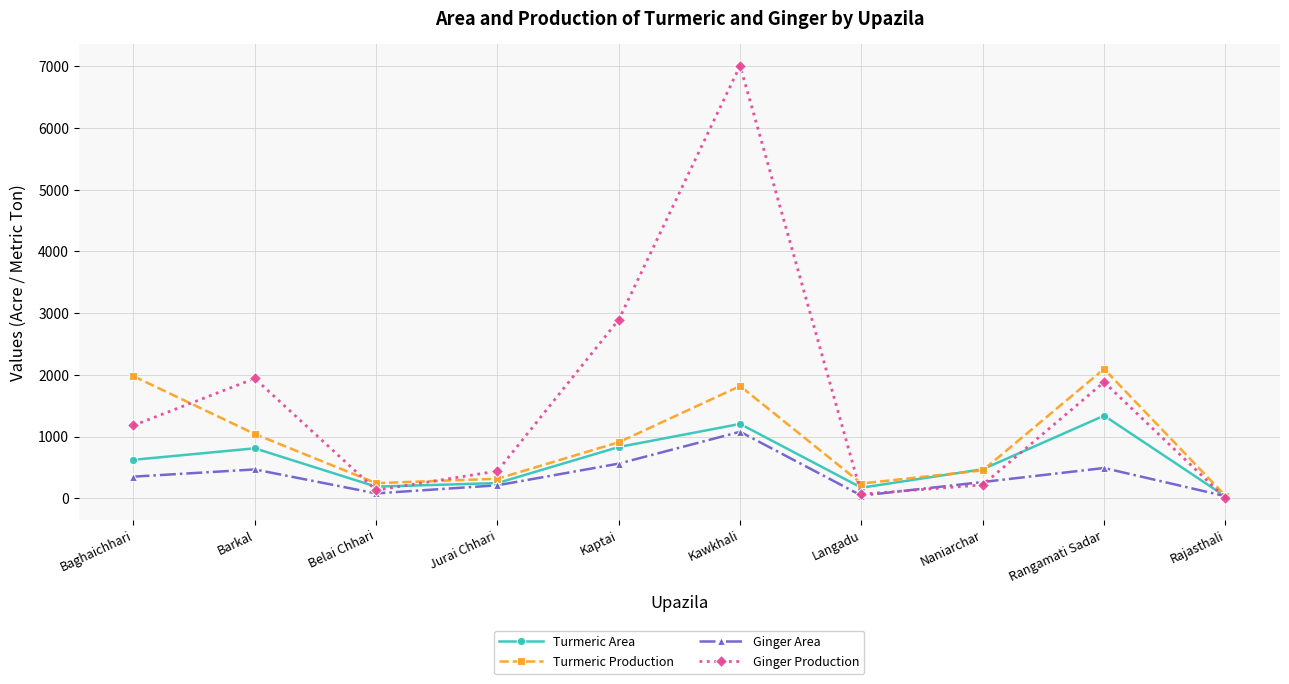

How many lines are shown in the chart?

4